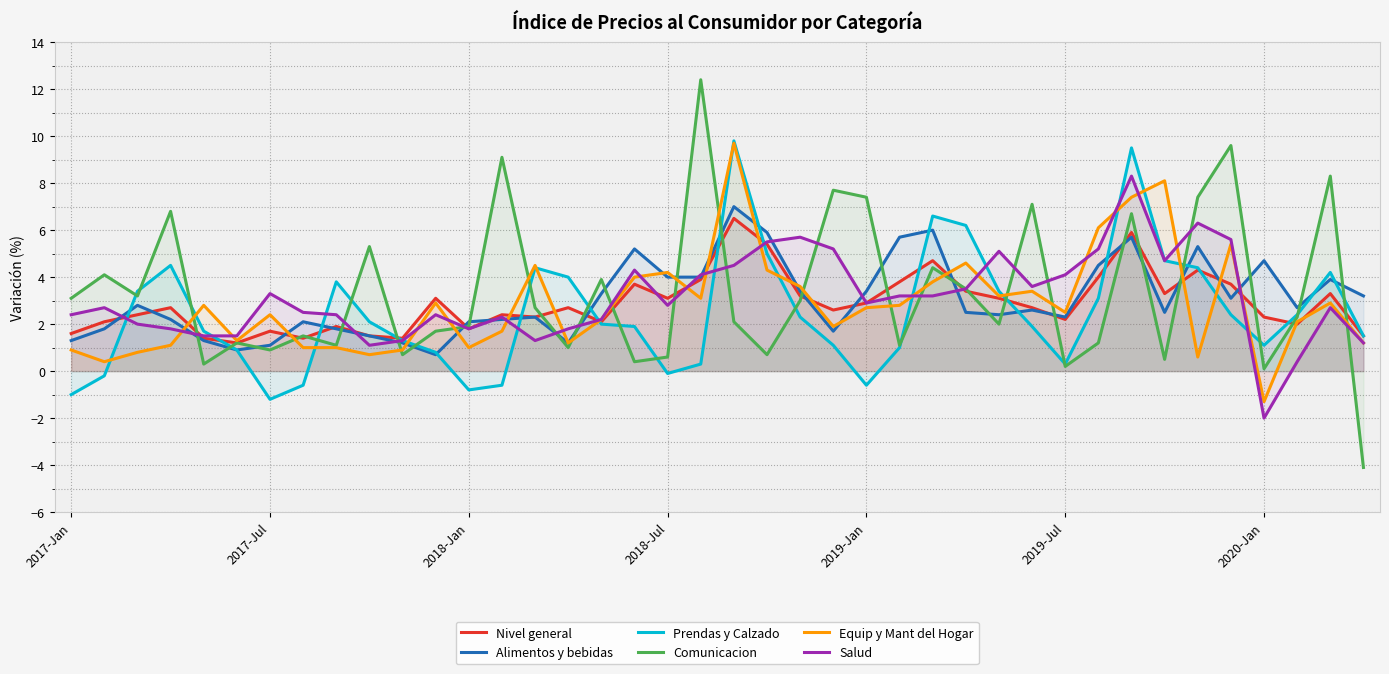

How many values in the Equip y Mant del Hogar series exceed 2?

24